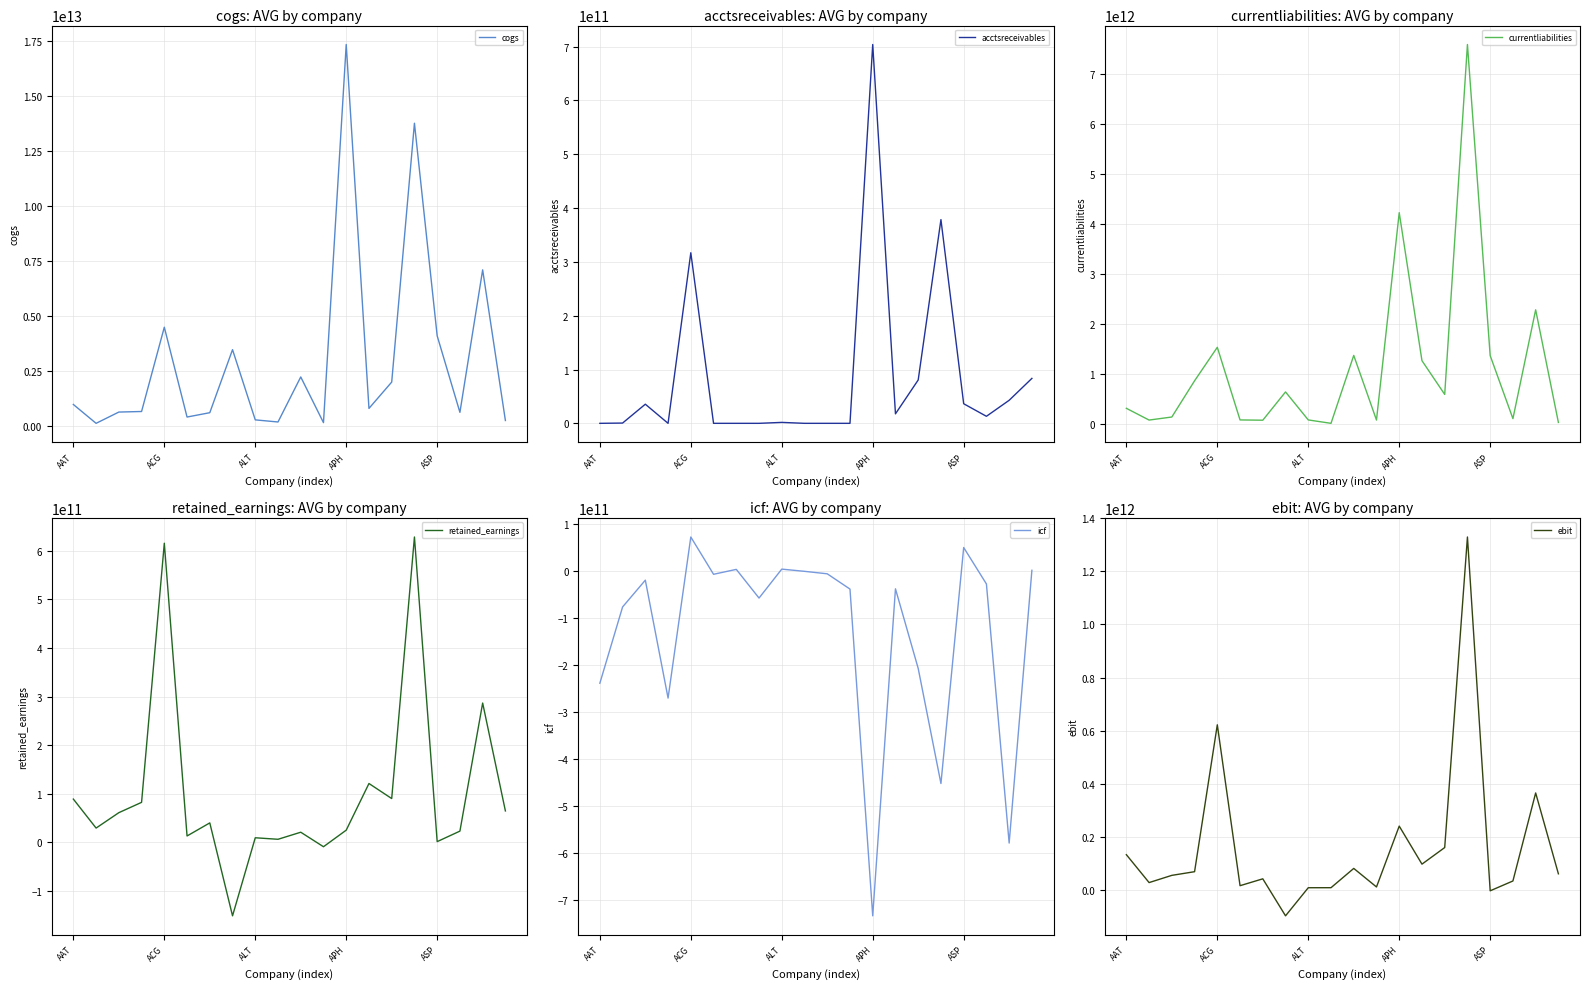

In acctsreceivables, how many points are higher than both neighbors (excluding endpoints)?

5